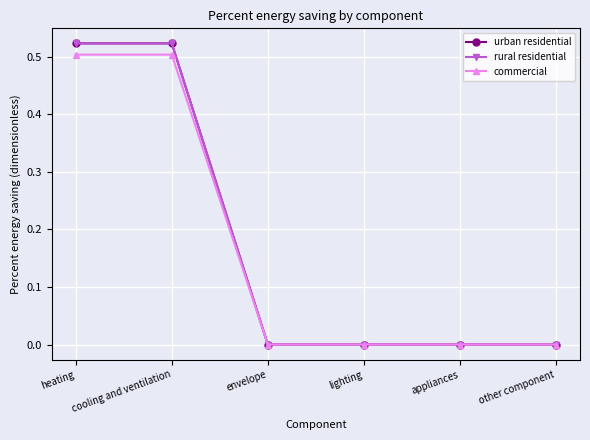

Is this an area chart (filled region under the line)?

No